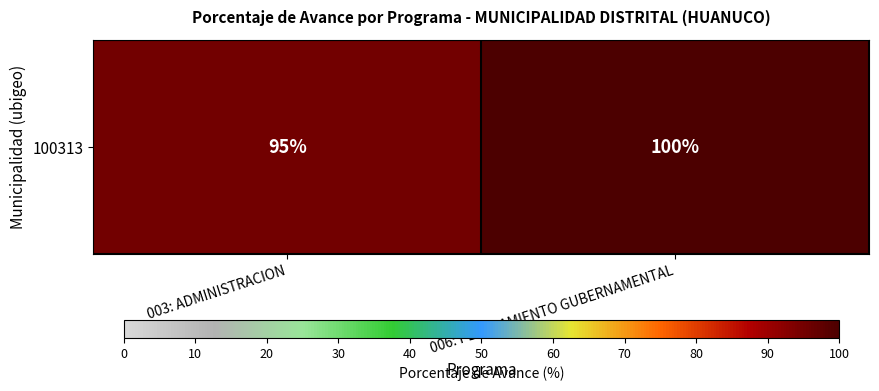

Reading left to right, extract all data points from this chart.

003: ADMINISTRACION=95	006: PLANEAMIENTO GUBERNAMENTAL=100